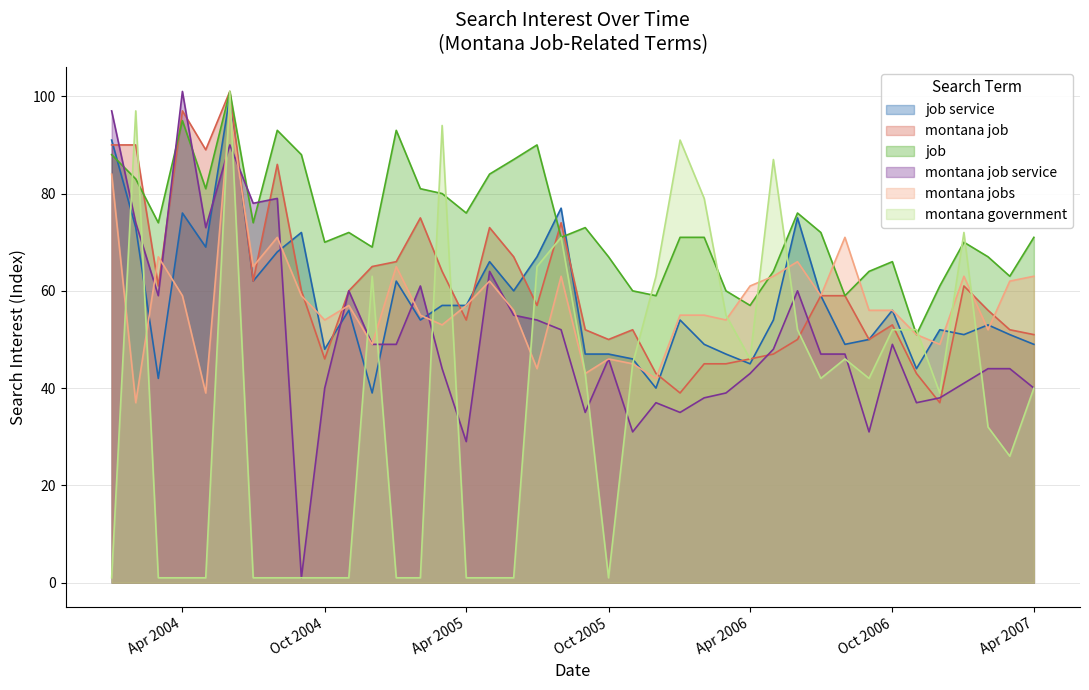

Which series ends up on top after the final intersection of montana job and job?

job